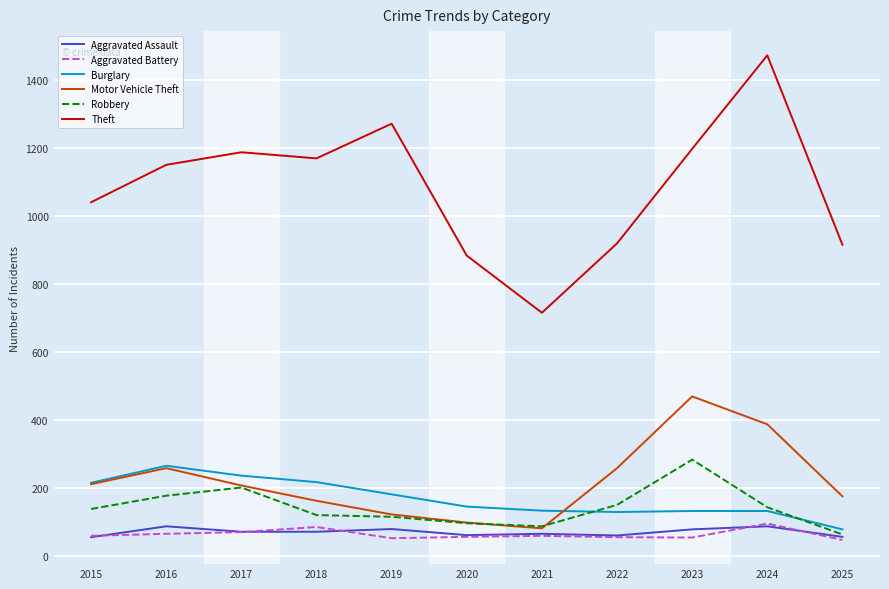

What are all the series names shown in the legend?

Aggravated Assault, Aggravated Battery, Burglary, Motor Vehicle Theft, Robbery, Theft